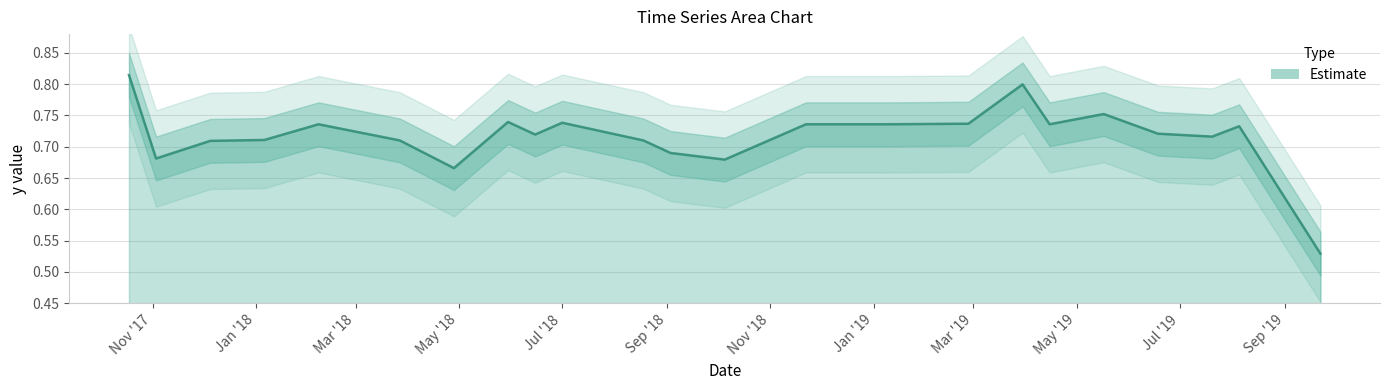

The chart shows a value of 0.7 at 2/26/2019. True or false?

True